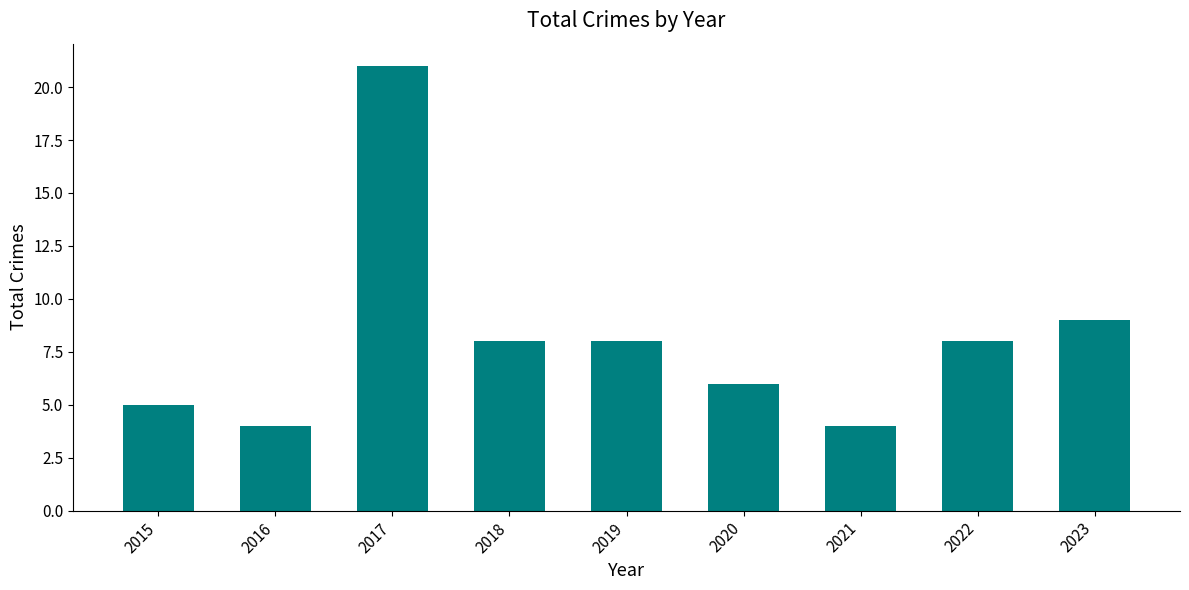

The chart shows a value of 4 at 2021. True or false?

True